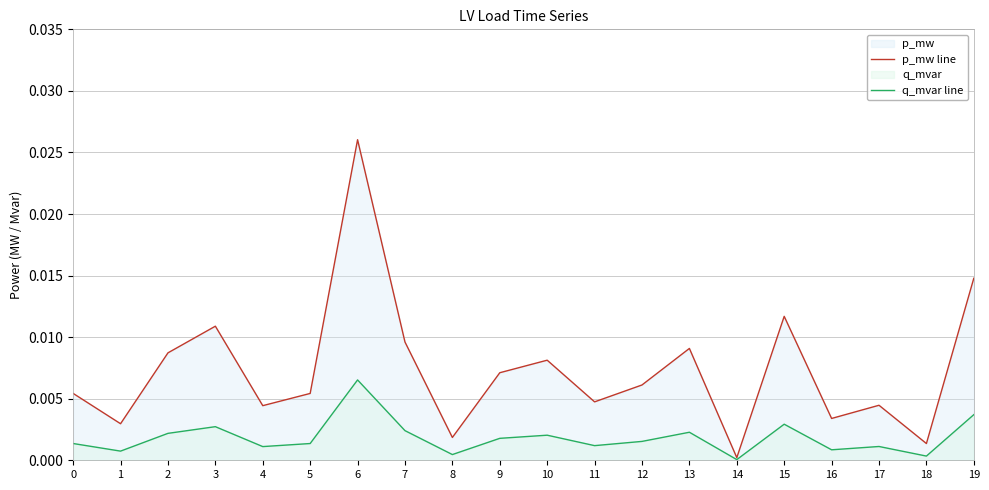

At 0, list the series in order from smallest to largest.

q_mvar line, p_mw line